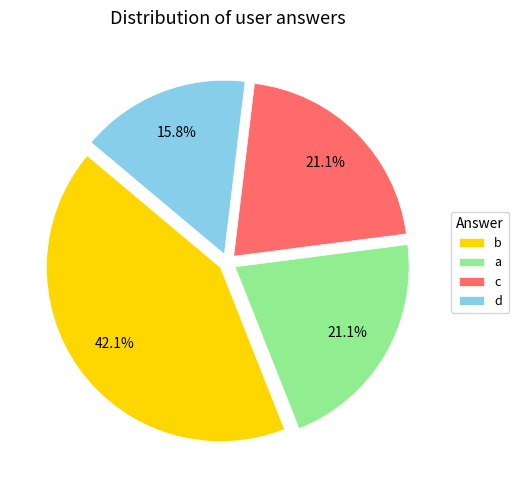

Is there any slice that represents more than half of the pie?

No